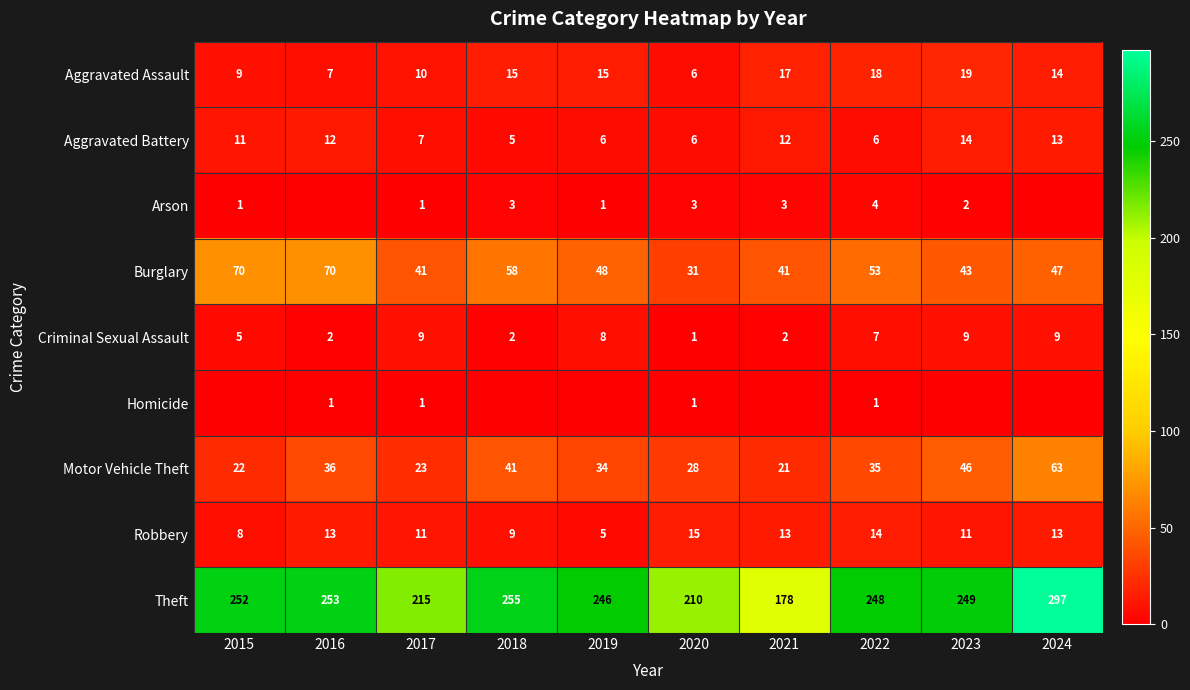

Is the value of Aggravated Assault at 2015 greater than the value of Theft at 2019?

No